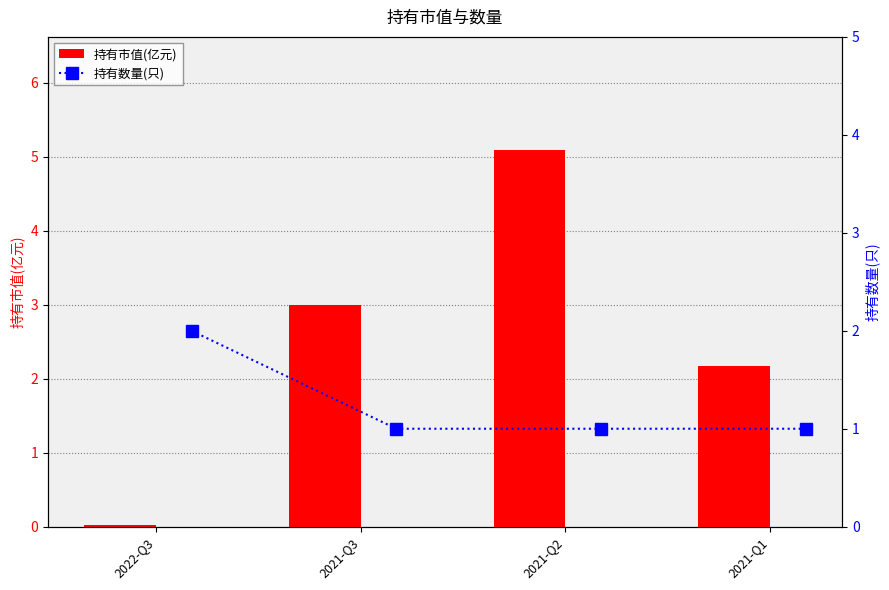

At which label does 持有市值(亿元) first exceed 3?

2021-Q2